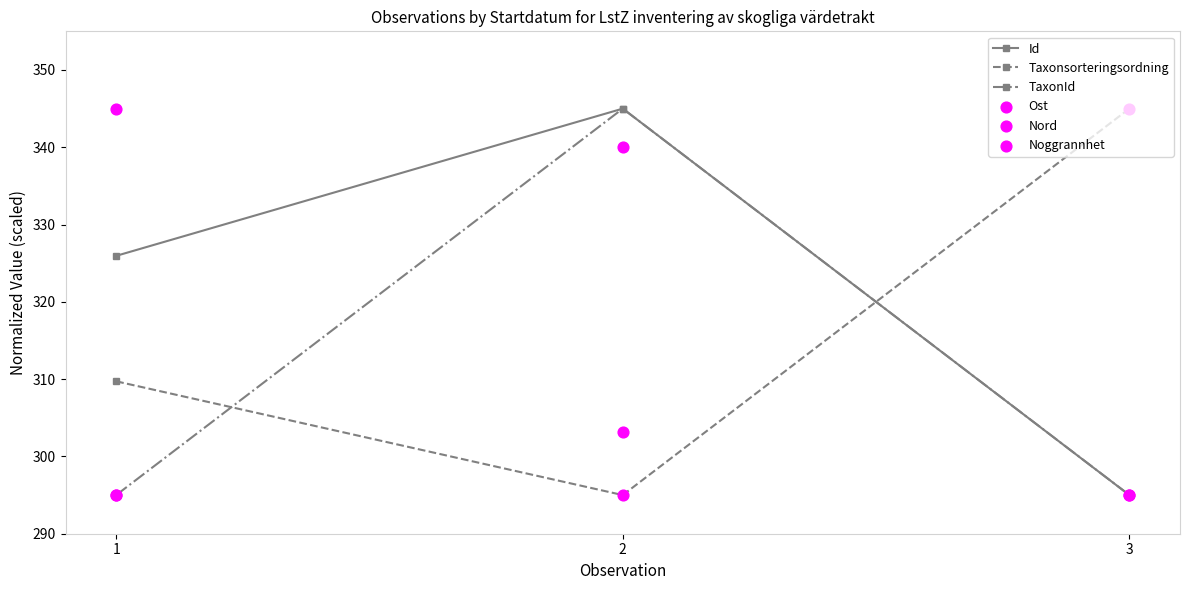

Which series has the largest Y range (max minus min)?

Id